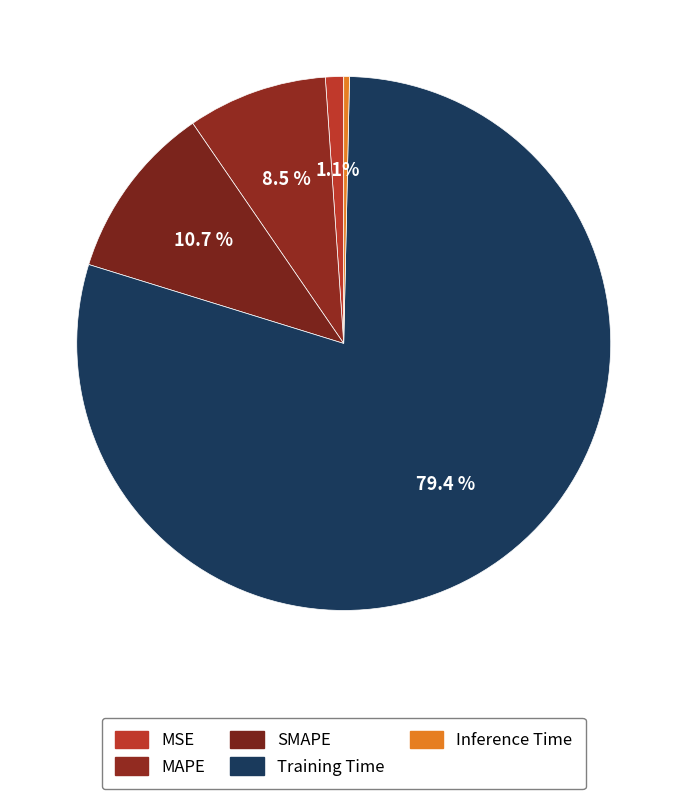

What percentage is the MSE slice, to the nearest percent?

1%